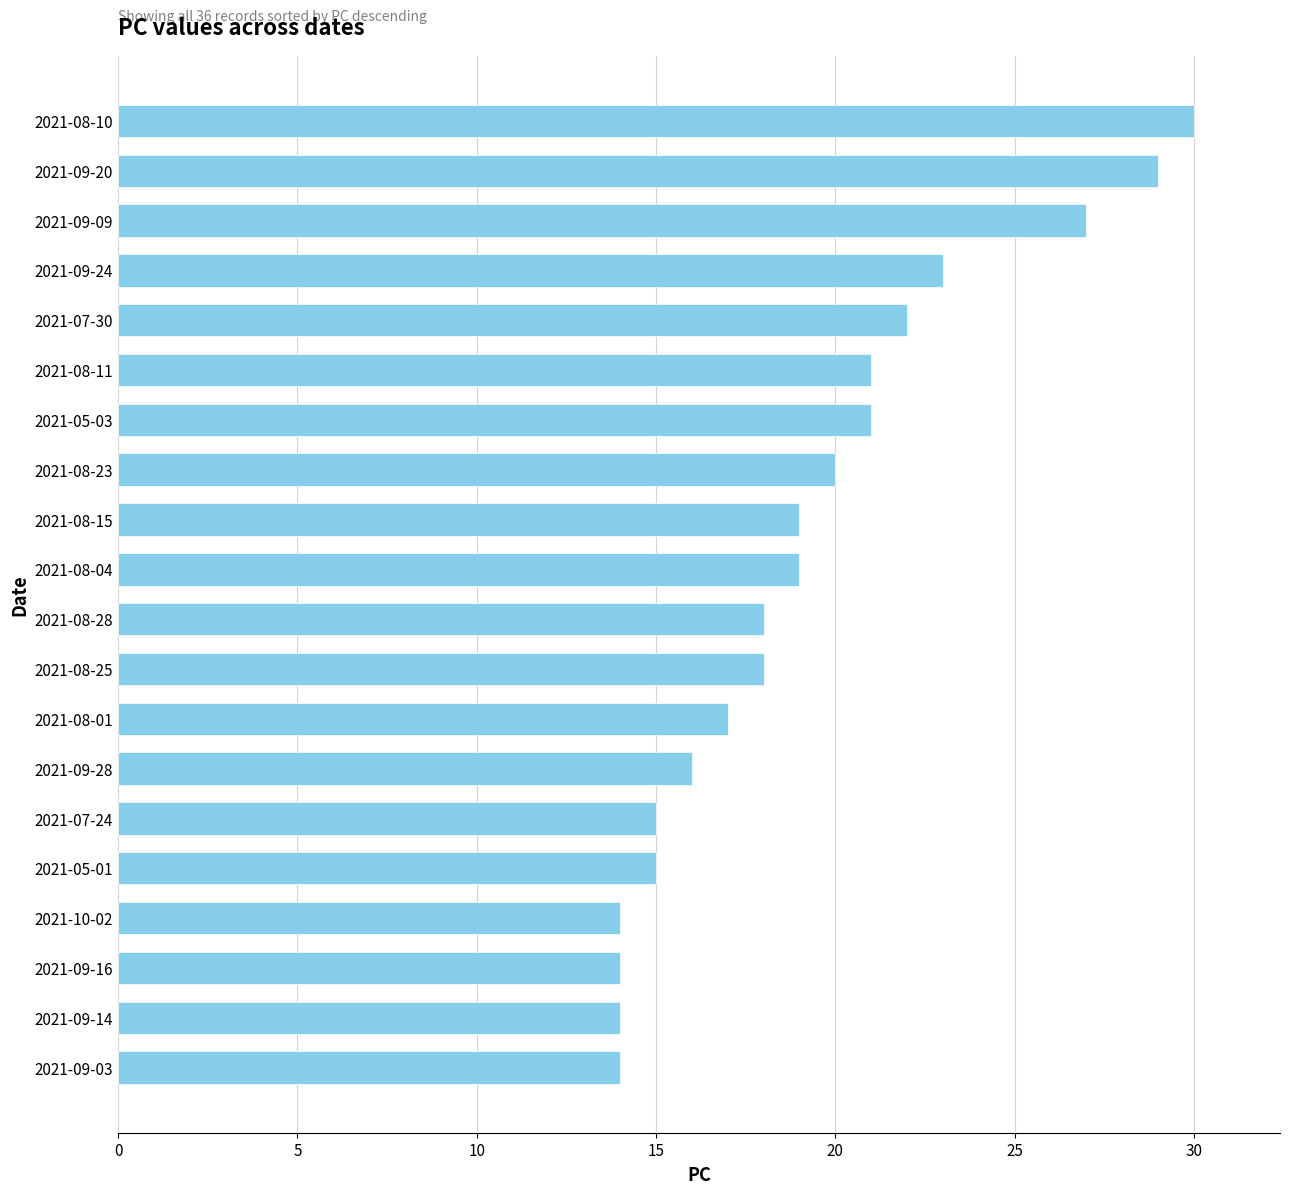

What is the minimum value shown in the chart?

14